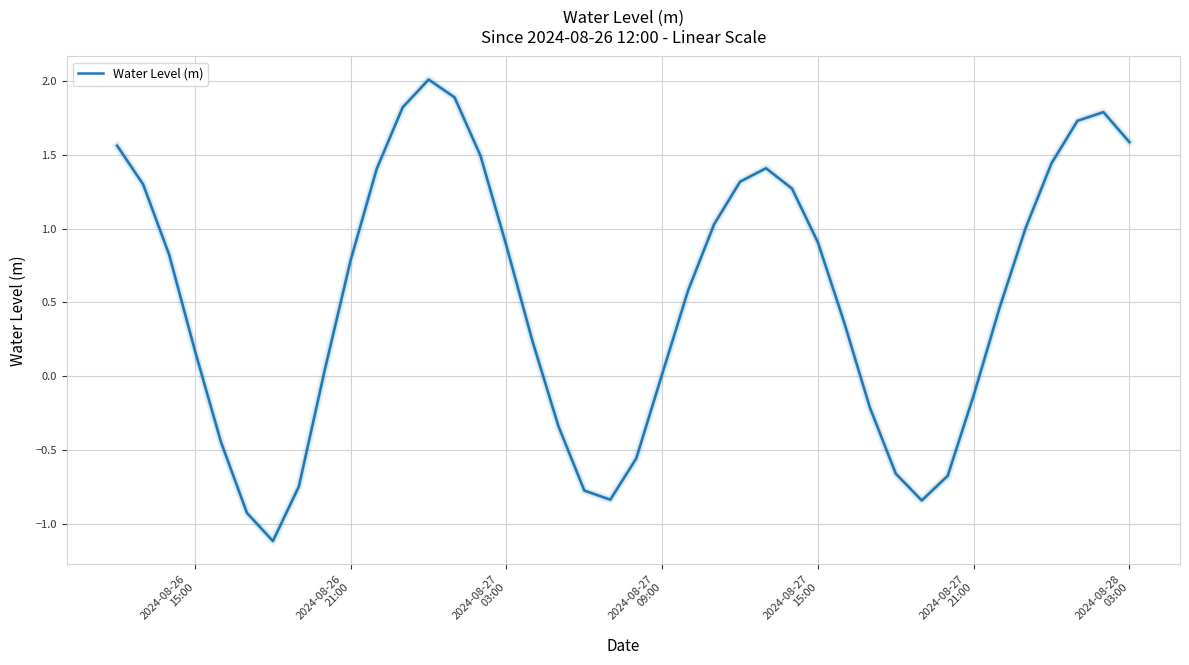

What is the smallest value displayed?

-1.1